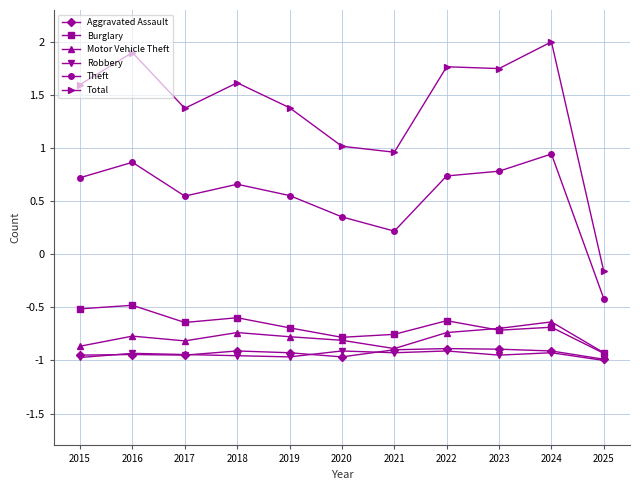

What is the value of the Motor Vehicle Theft point at the 8th from the left?

-0.7